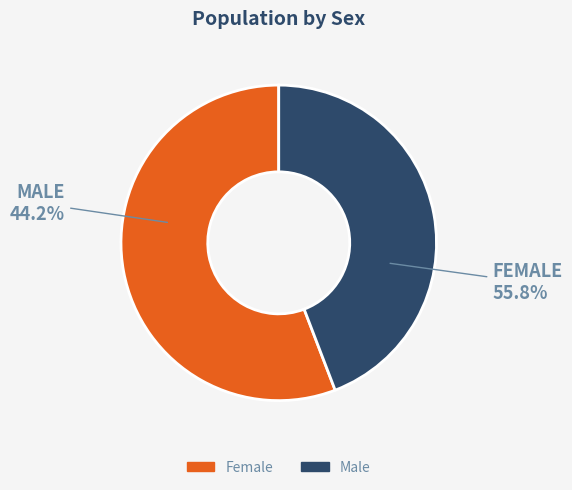

Is there a majority slice in this chart?

Yes